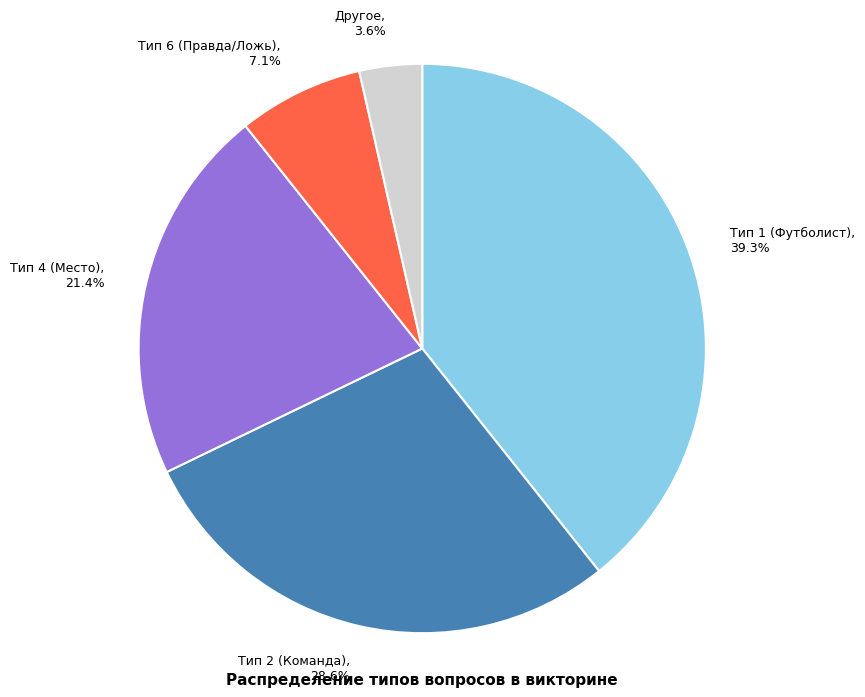

Count the number of slices in the pie.

5